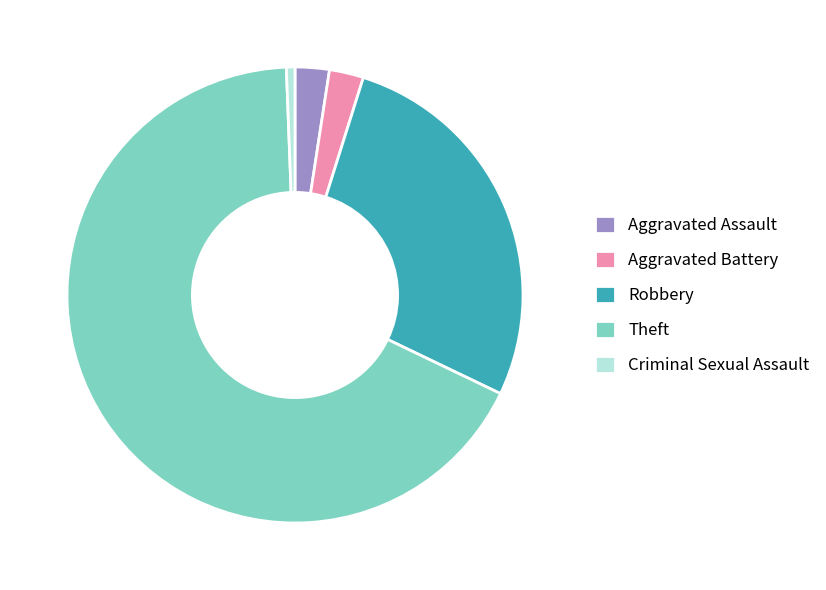

What is the largest slice in the pie chart?

Theft